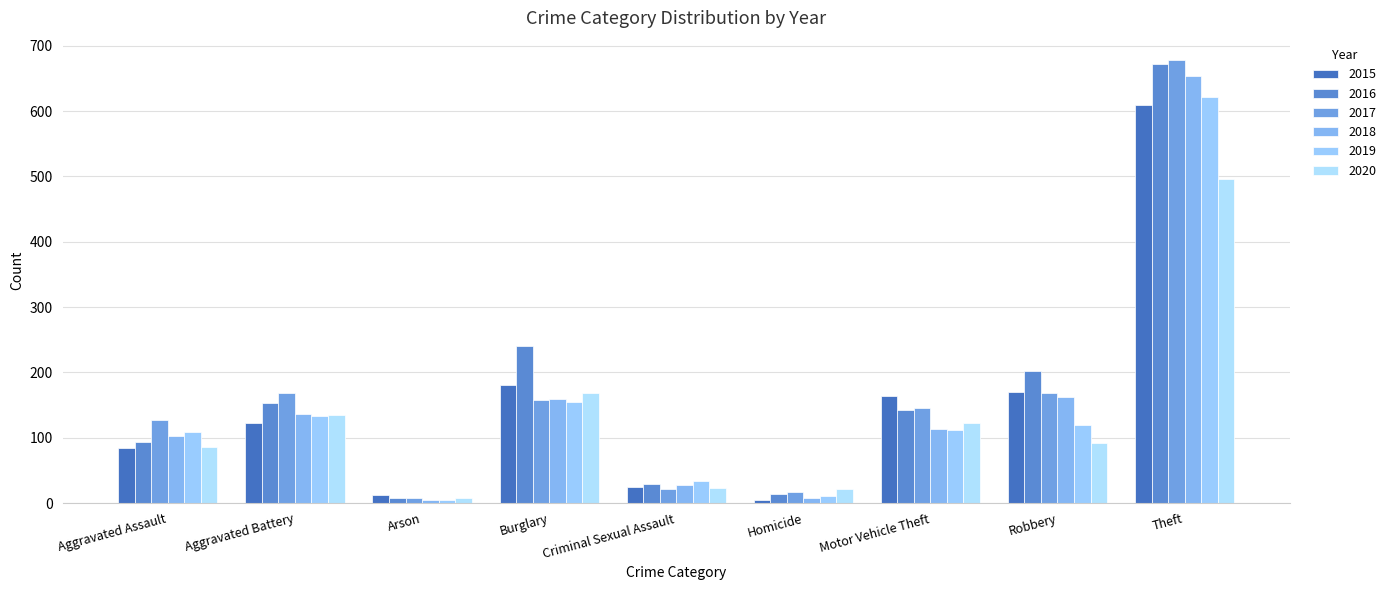

Reading left to right, what are all the values shown in this chart?

2015: 85	123	13	181	25	5	164	170	609
2016: 94	153	8	241	29	14	142	202	672
2017: 127	169	8	158	21	17	145	168	678
2018: 102	137	5	160	28	8	113	162	653
2019: 109	134	4	155	33	11	112	120	621
2020: 86	135	7	169	23	21	123	92	496